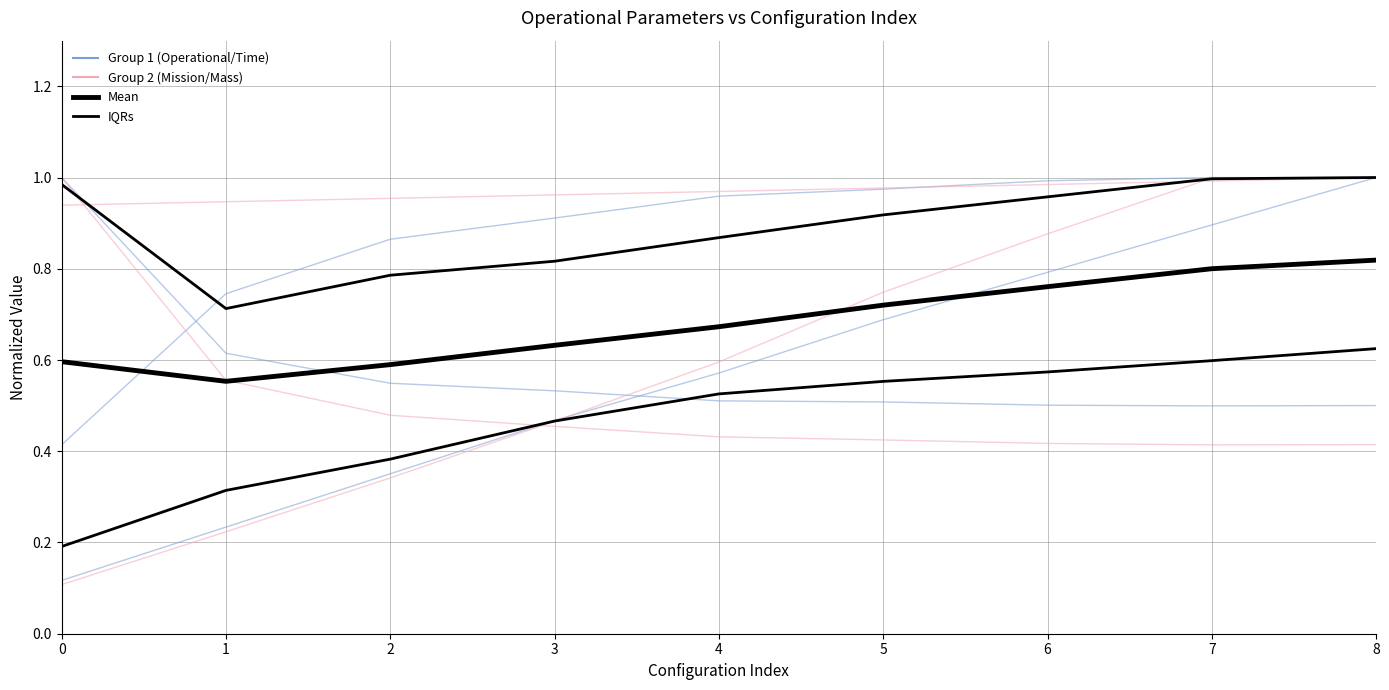

True or false: Tempo por voo [min] and Tempo de missao [h] cross at least once.

True